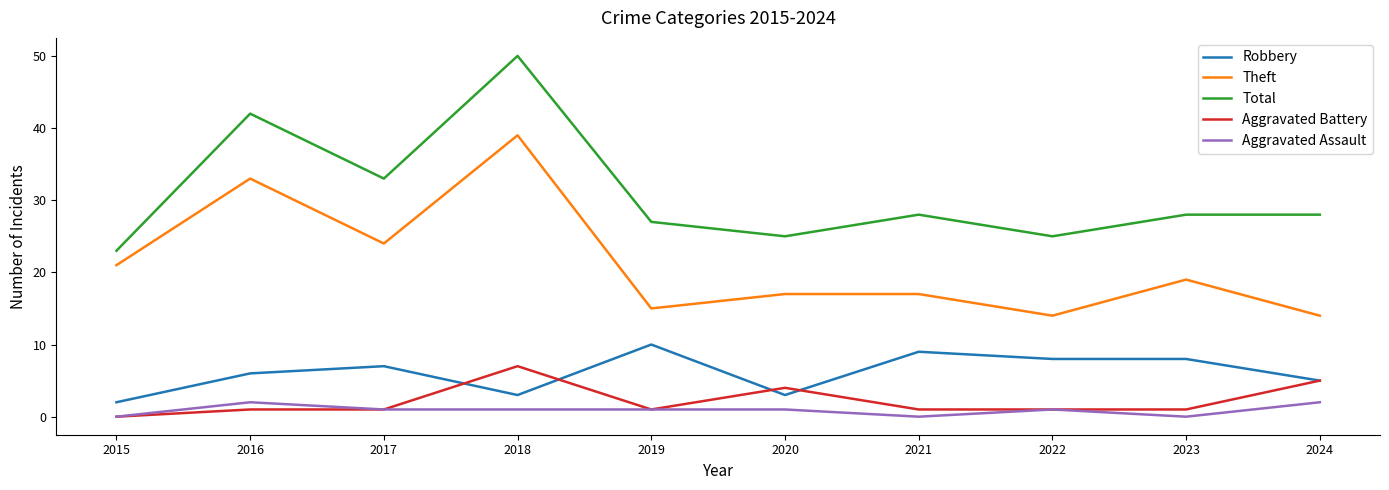

Between 2018 and 2024, which series saw the biggest shift?

Theft